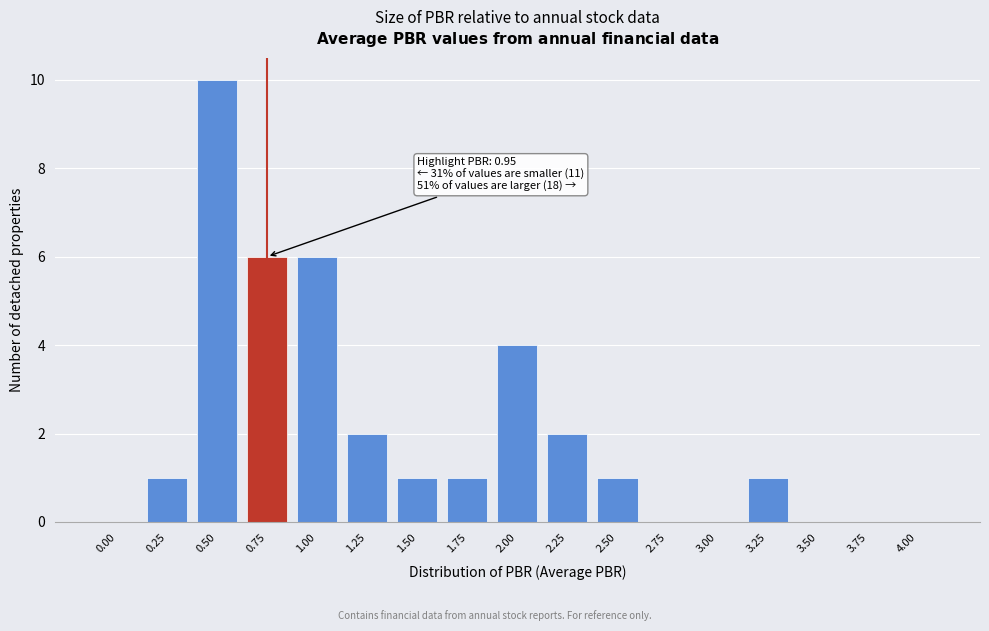

Reading left to right, what are all the values shown in this chart?

0.00=0	0.25=1	0.50=10	0.75=6	1.00=6	1.25=2	1.50=1	1.75=1	2.00=4	2.25=2	2.50=1	2.75=0	3.00=0	3.25=1	3.50=0	3.75=0	4.00=0